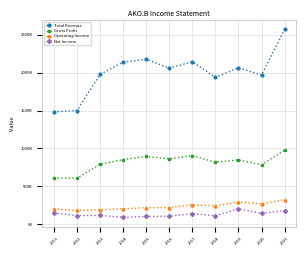

Does the chart have visible grid lines?

Yes